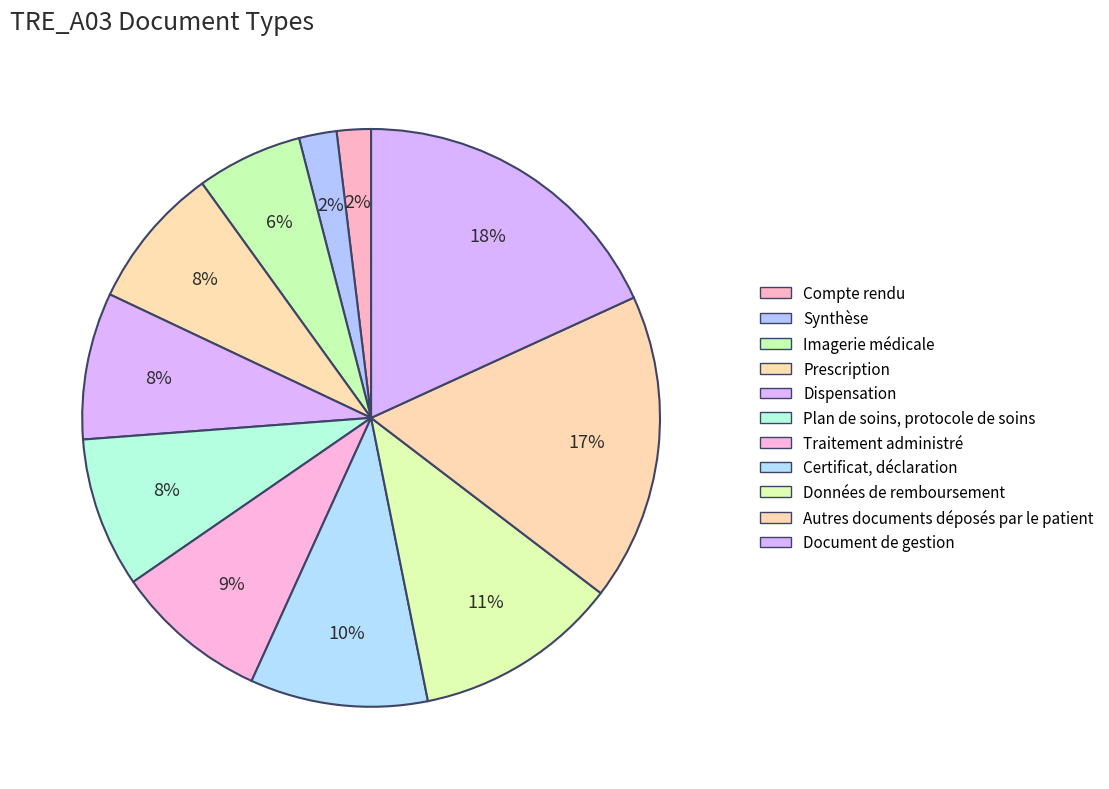

True or false: Données de remboursement accounts for 24% of the total.

False